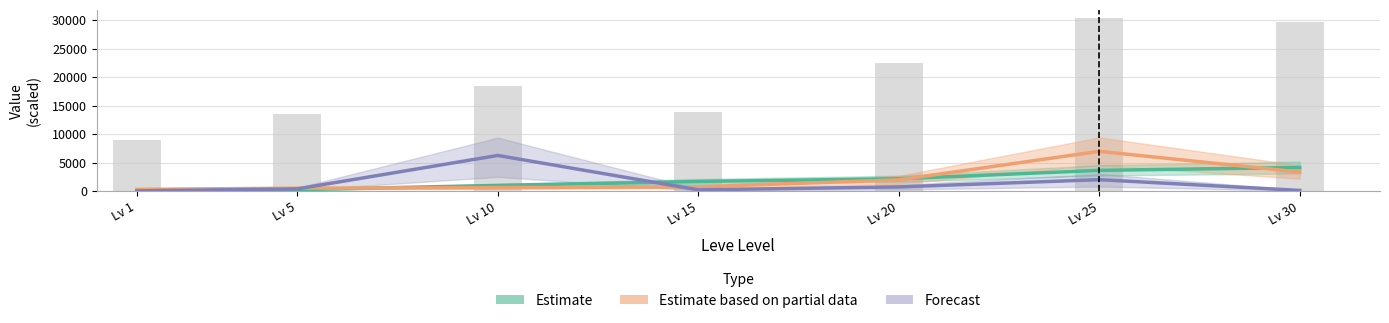

Is the value of Estimate based on partial data at Lv 20 greater than the value of Estimate at Lv 15?

Yes